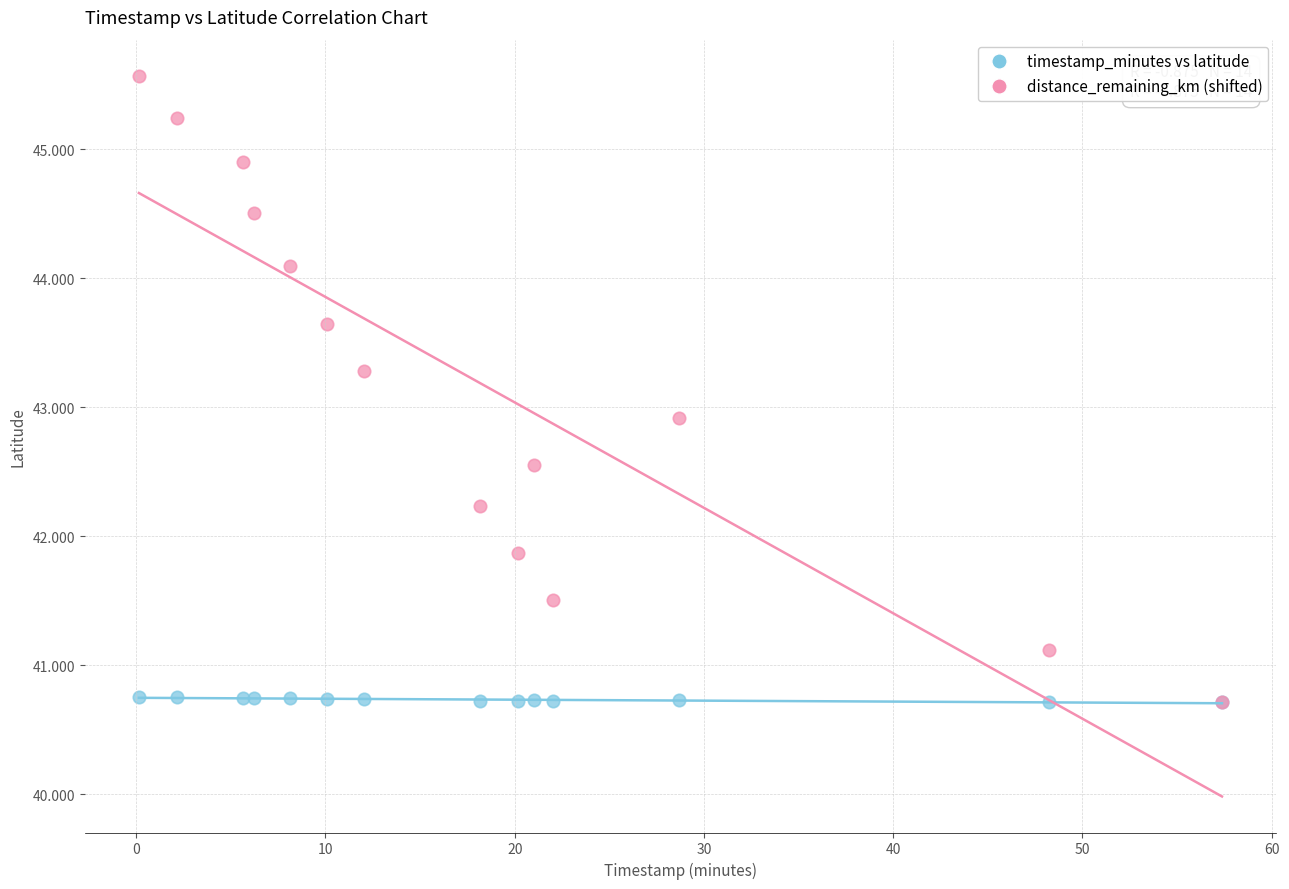

In the distance_remaining_km (shifted) series, what Y value is closest to 43?

42.9